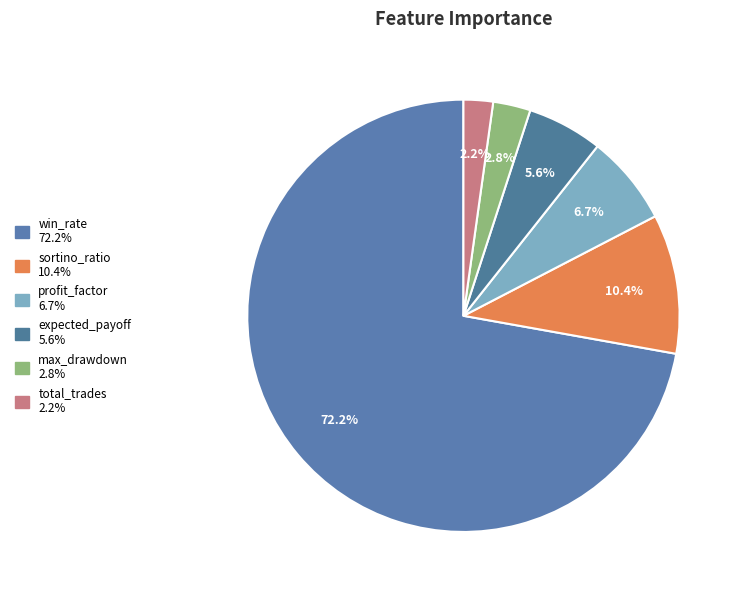

Combined, do total_trades and win_rate account for over 50%?

Yes